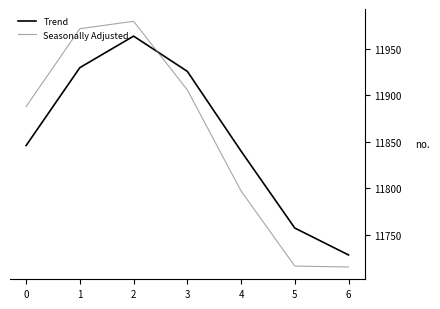

Does the chart have visible grid lines?

No